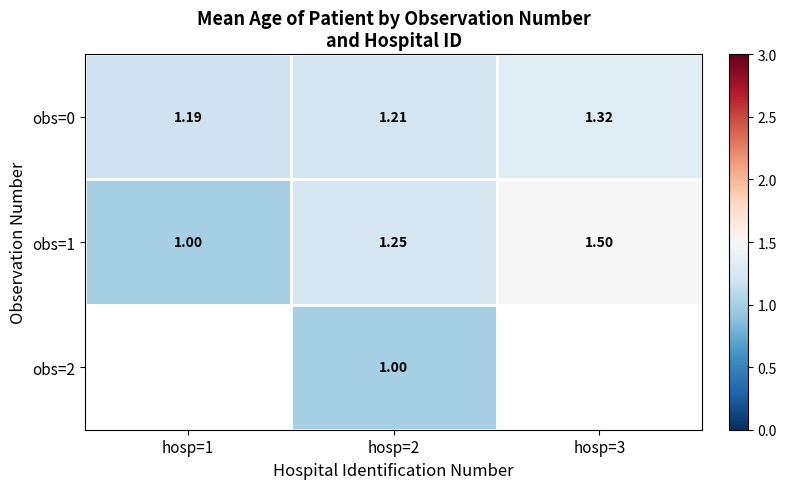

Is the value of obs=0 at hosp=2 greater than the value of obs=1 at hosp=3?

No